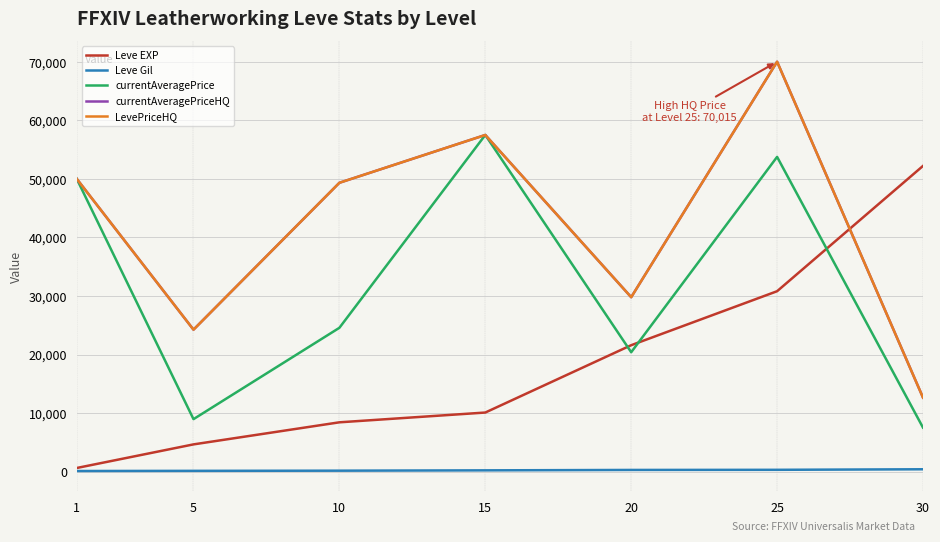

Read the Leve Gil value at 1, to the nearest 5.

110